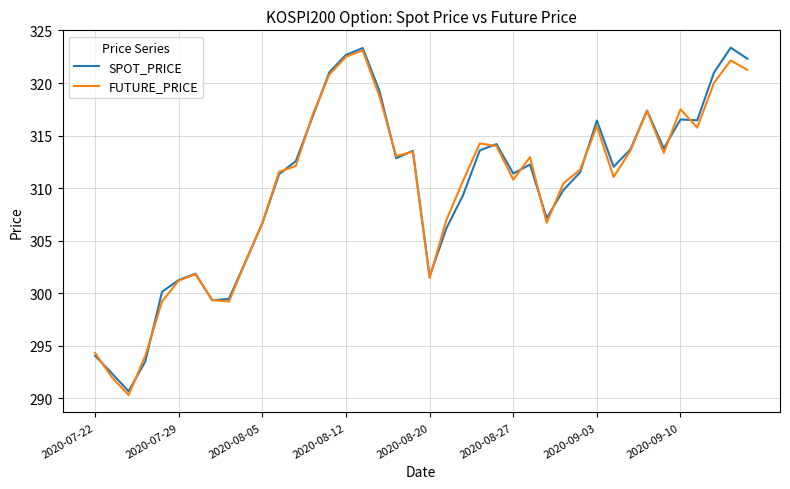

Does the chart display data point markers on the line(s)?

No